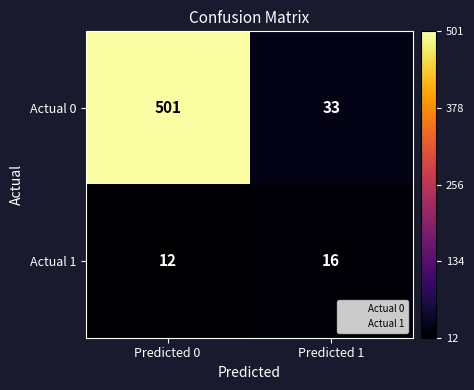

Is the value of Actual 0 at Predicted 0 greater than the value of Actual 1 at Predicted 0?

Yes